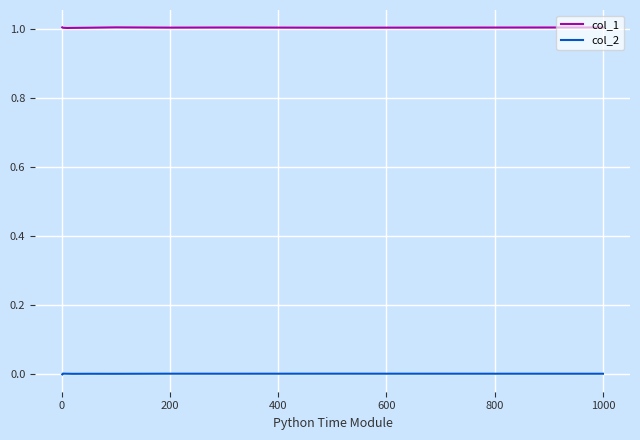

True or false: col_2 has more than 1 points higher than both neighbors.

True